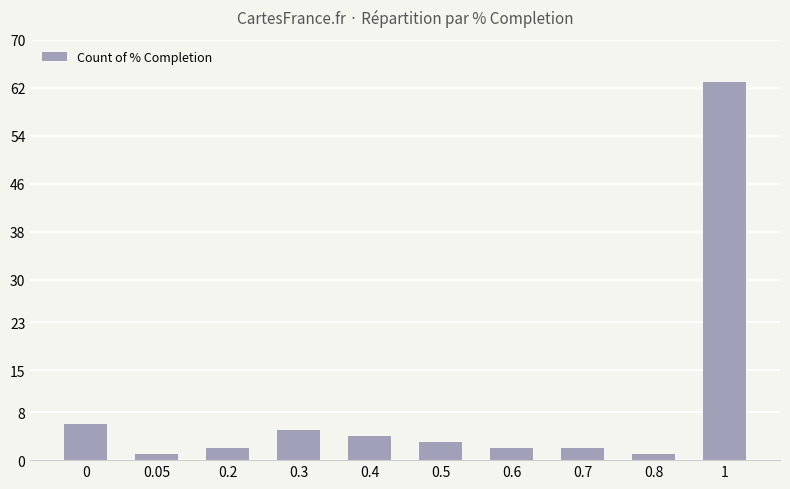

How many data points are less than 3?

5